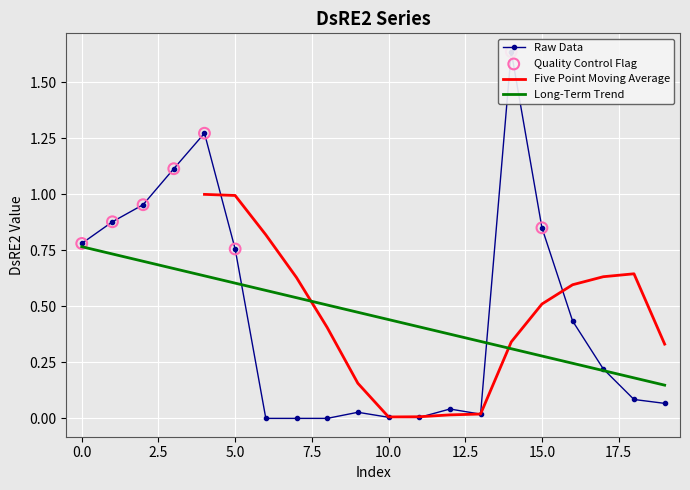

Which has a higher value, 11 or 13?

13